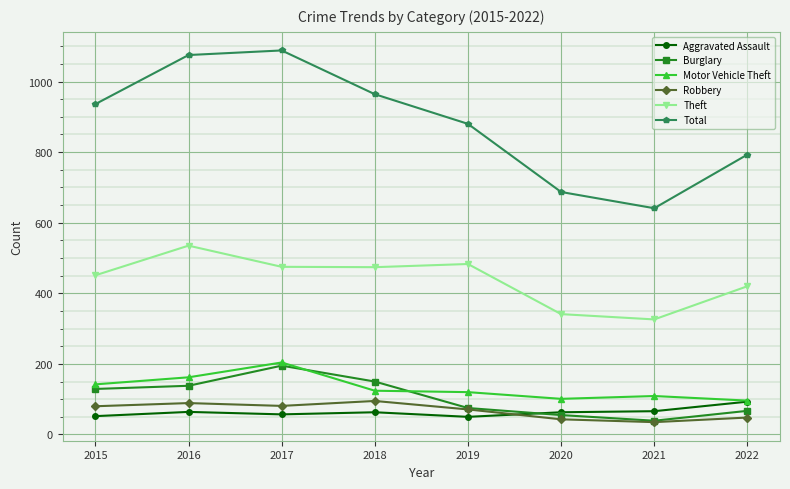

Where does the Aggravated Assault series first go above 63?

2016